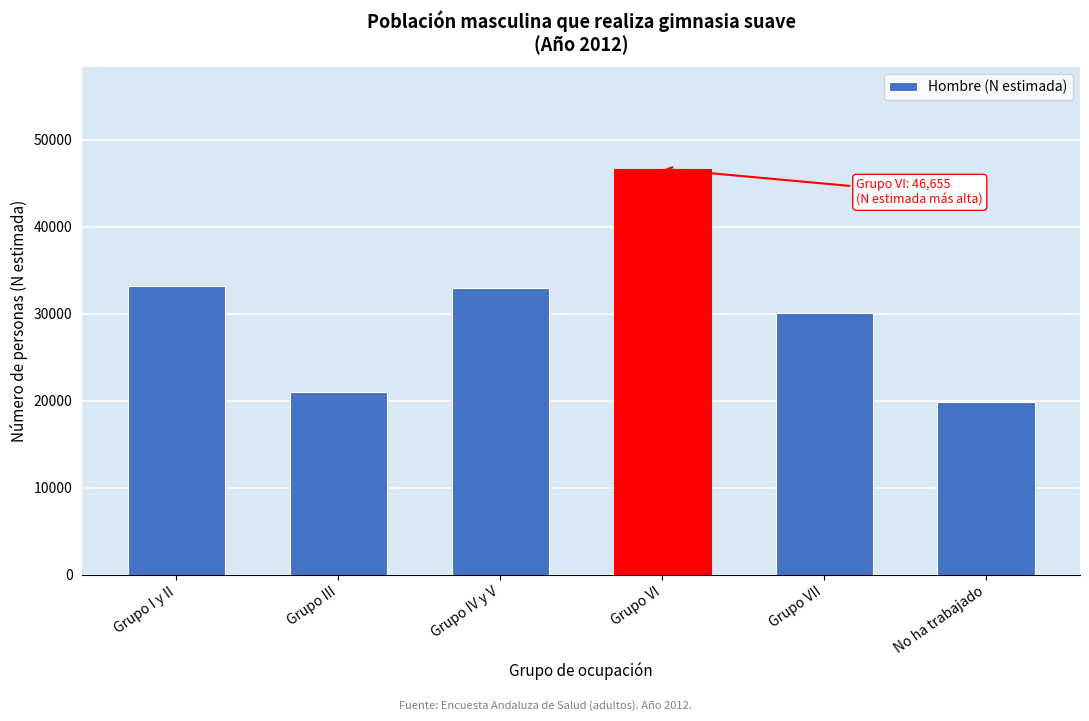

Reading left to right, extract all data points from this chart.

33165	21040	32900	46655	30065	19889